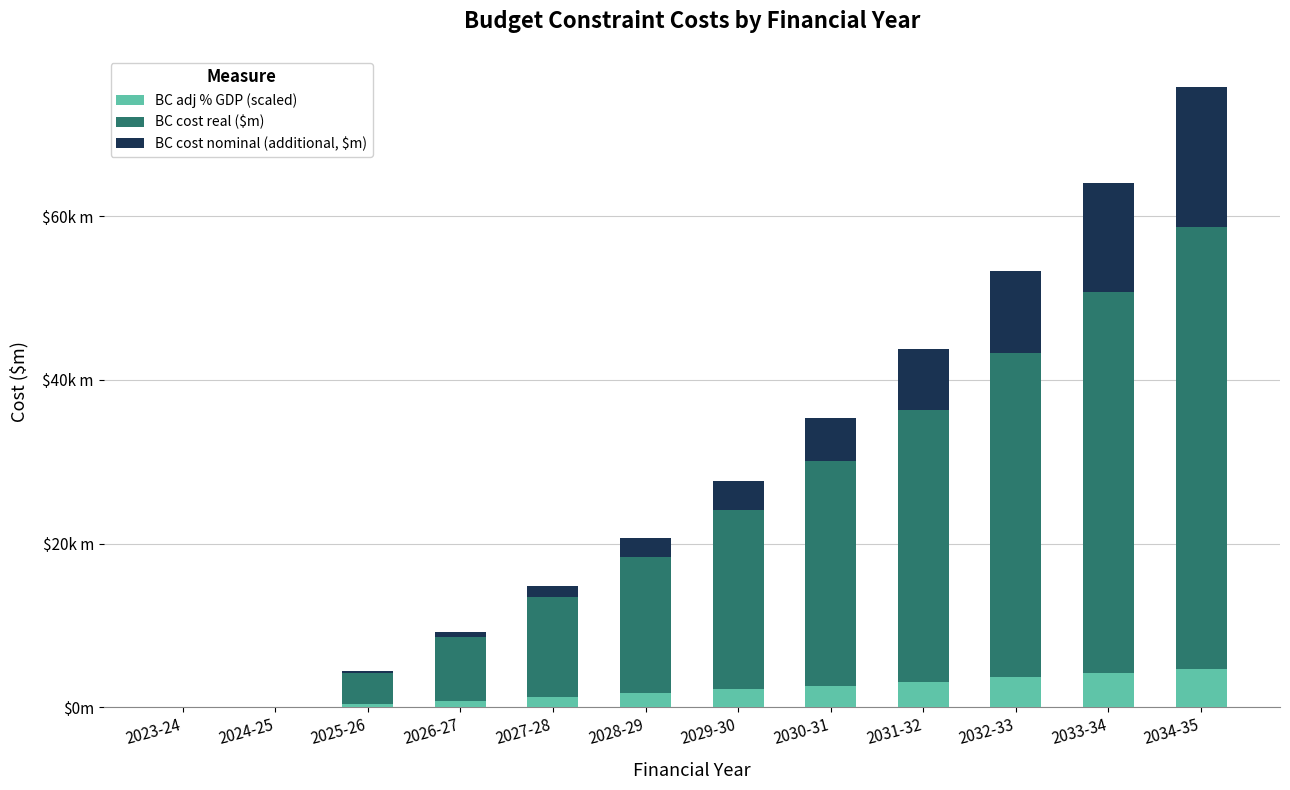

Are the bars grouped side by side (vs. stacked)?

No